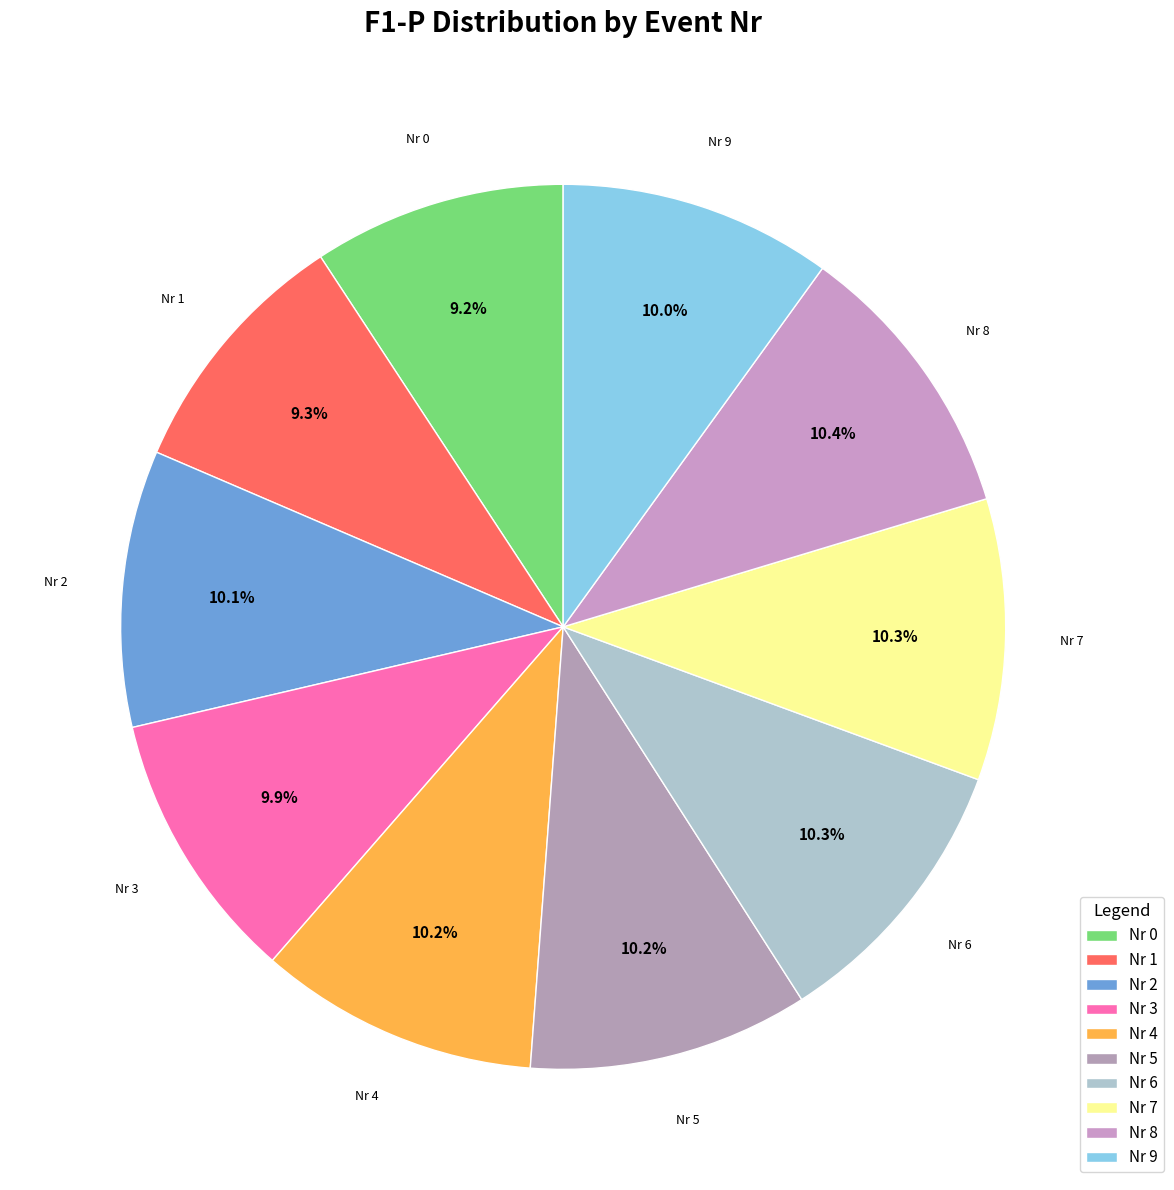

Is there any slice that represents more than half of the pie?

No